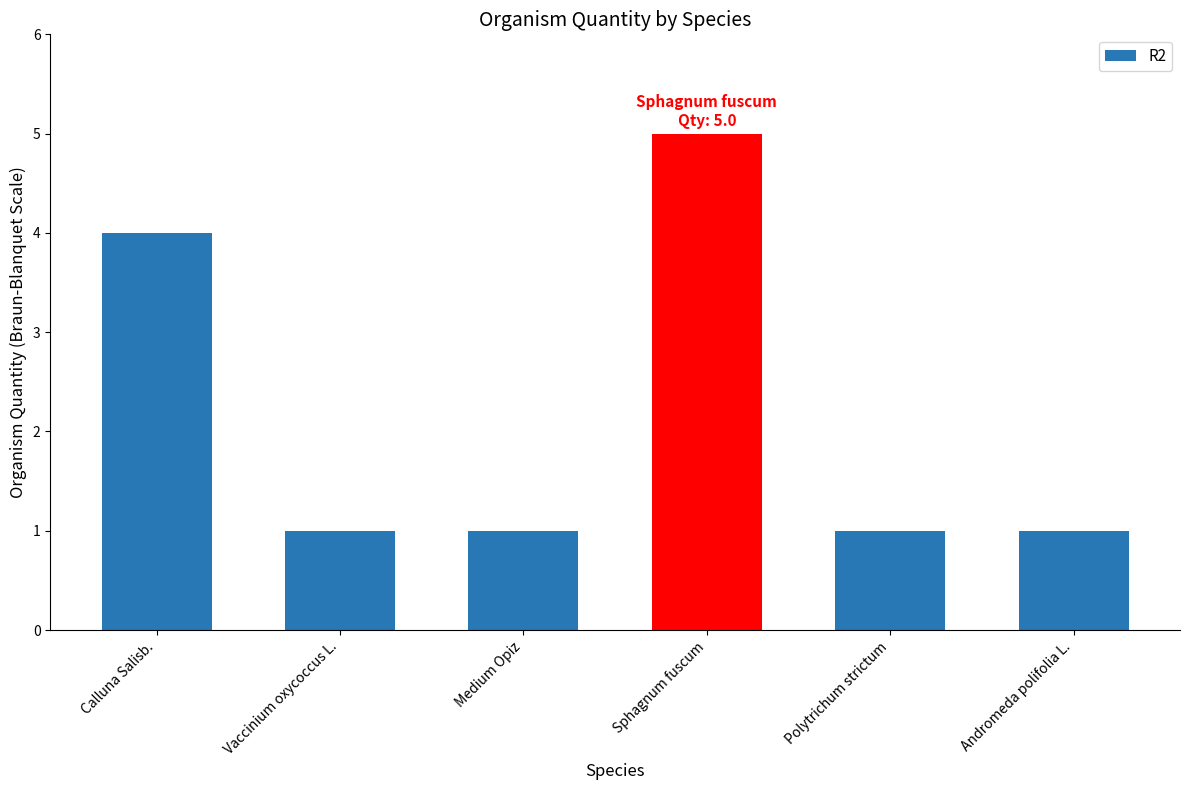

What is the minimum value shown in the chart?

1